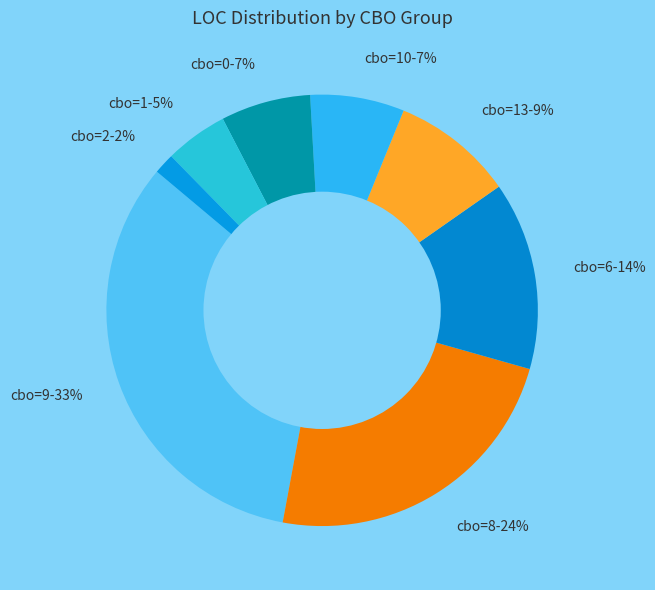

To the nearest percent, what portion does cbo=9-33% represent?

33%